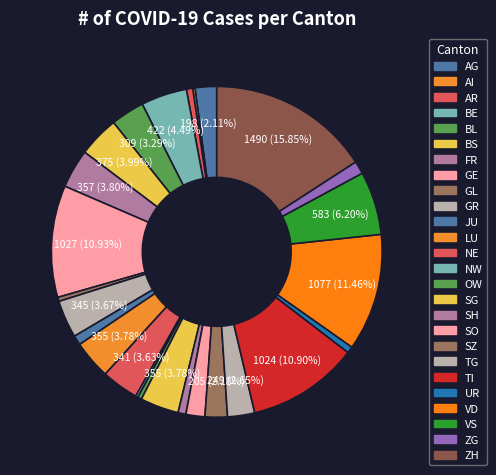

True or false: AR accounts for 1% of the total.

True